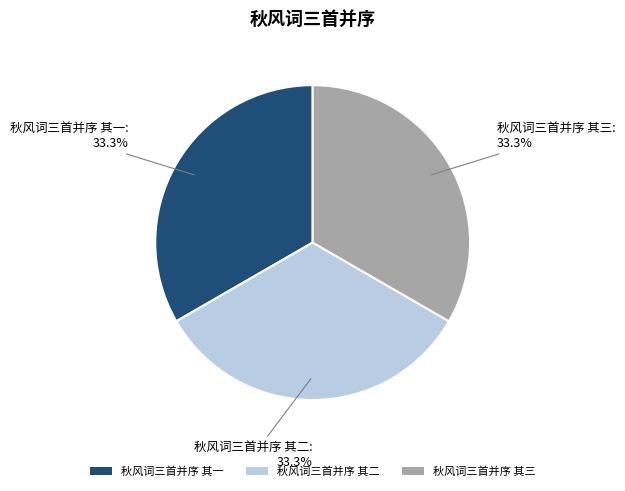

To the nearest percent, what percentage of the pie is 秋风词三首并序 其三?

33%